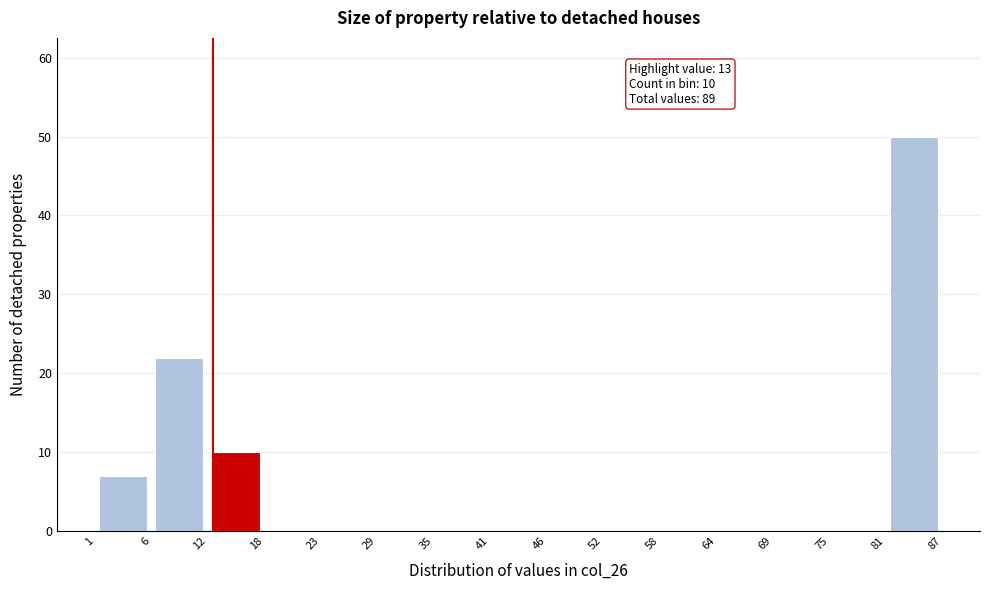

Over which range of the x-axis is the bar tallest?

81 to 87